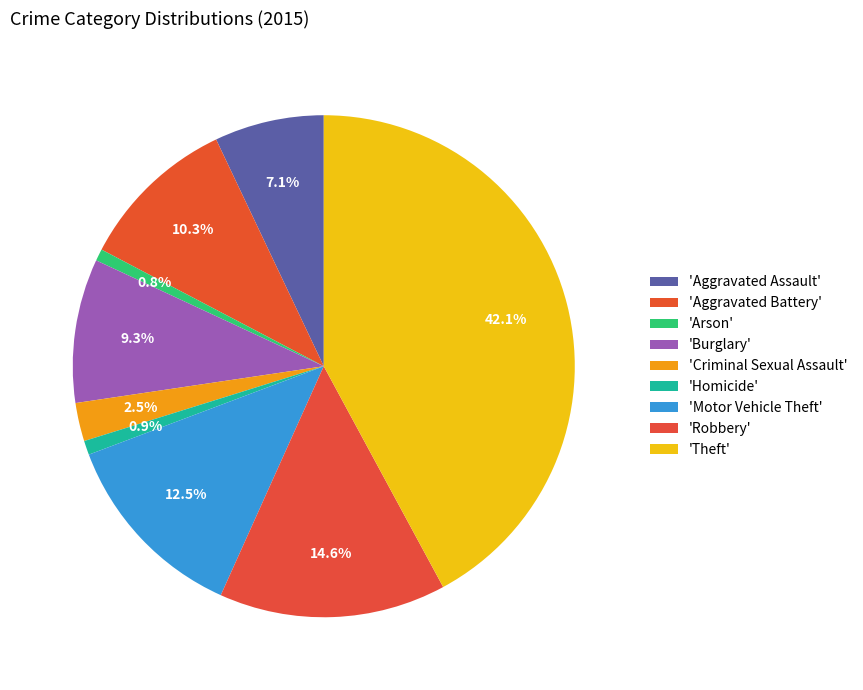

Count the number of slices in the pie.

9